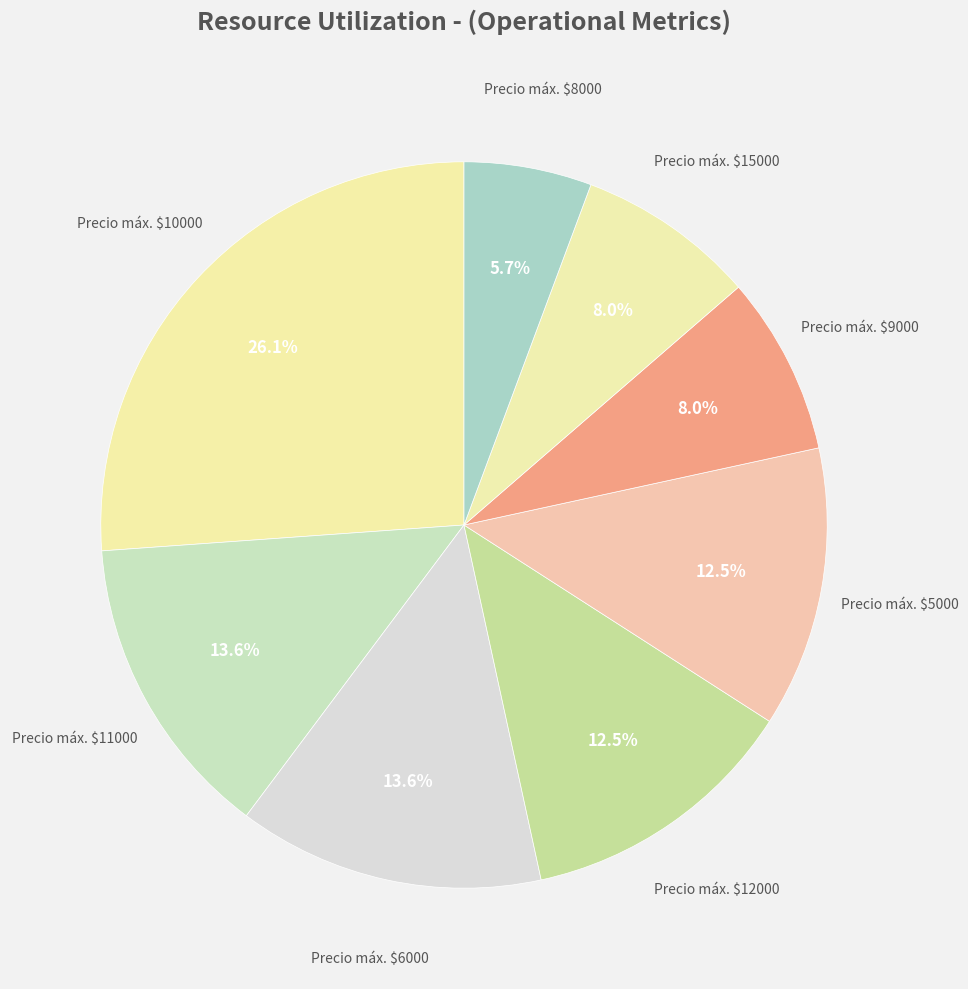

Count the number of slices in the pie.

8